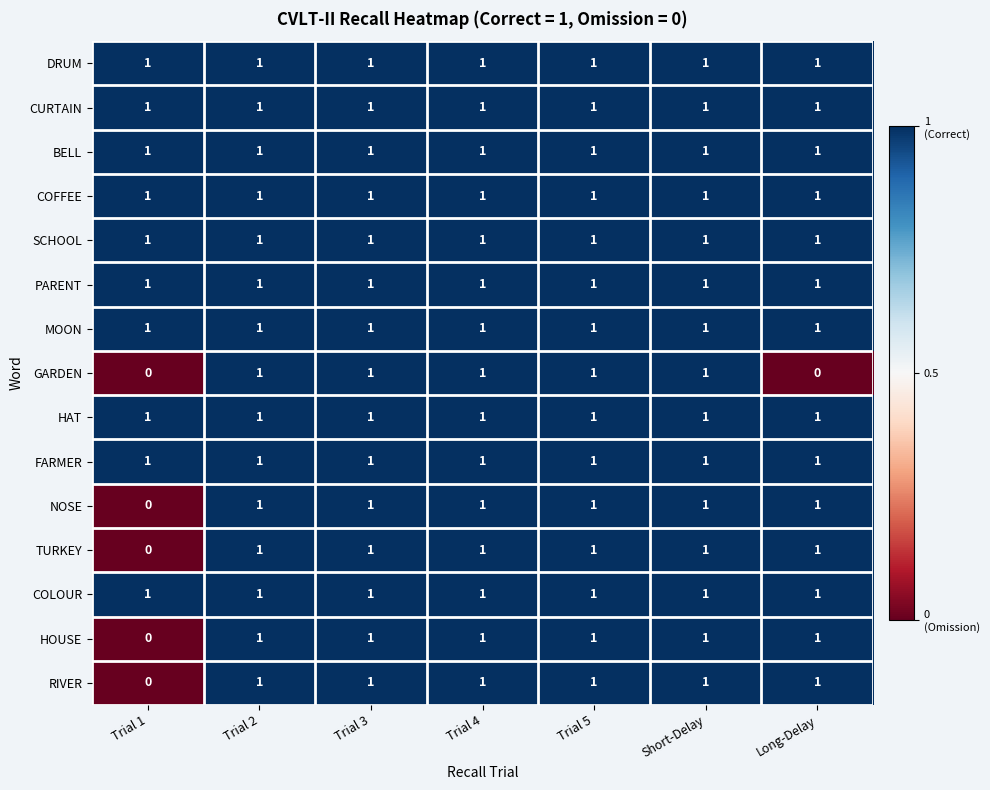

What is the sum of all BELL values?

7